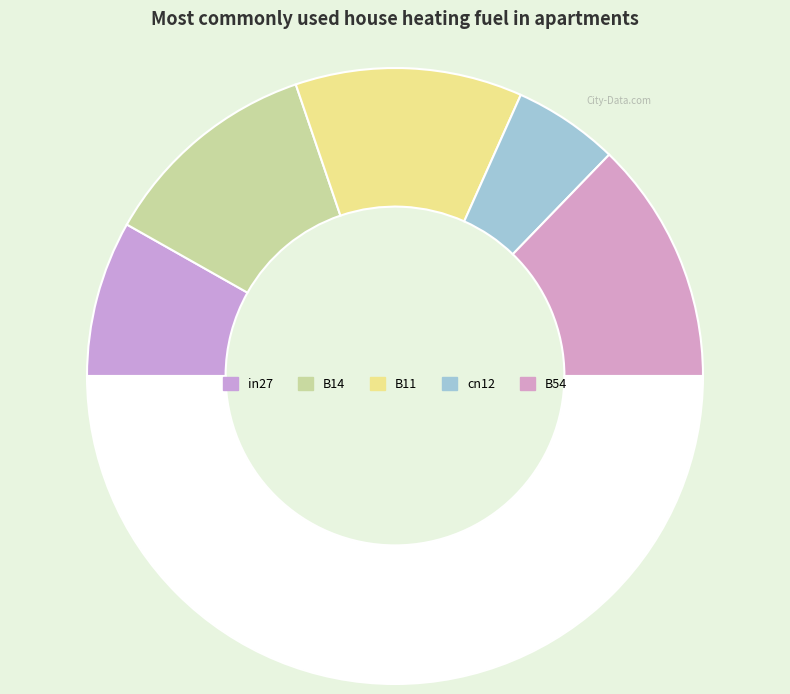

Which category has the biggest portion of the pie?

B54